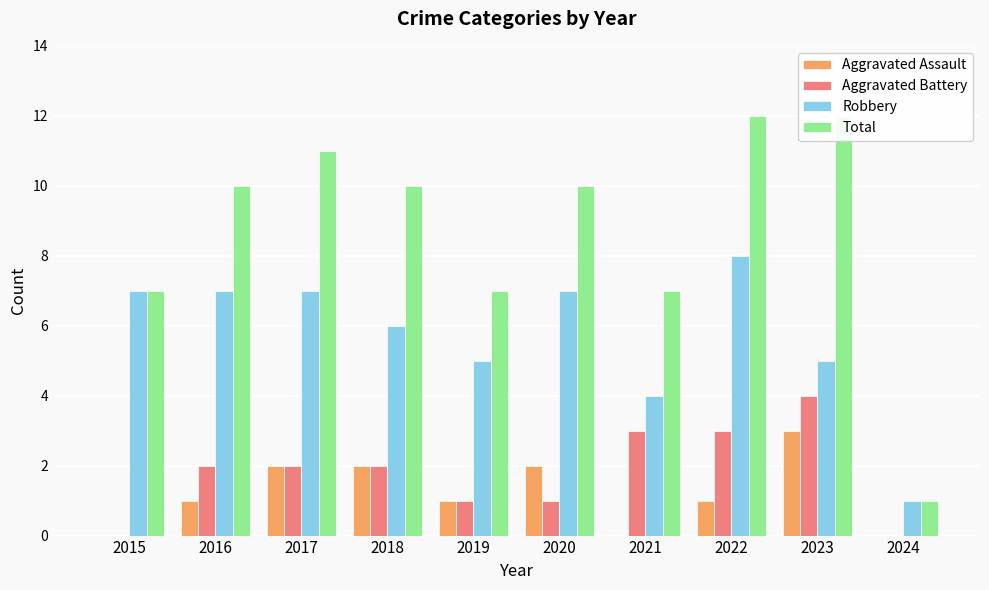

What is the difference between the maximum and minimum values in the Aggravated Battery series?

4